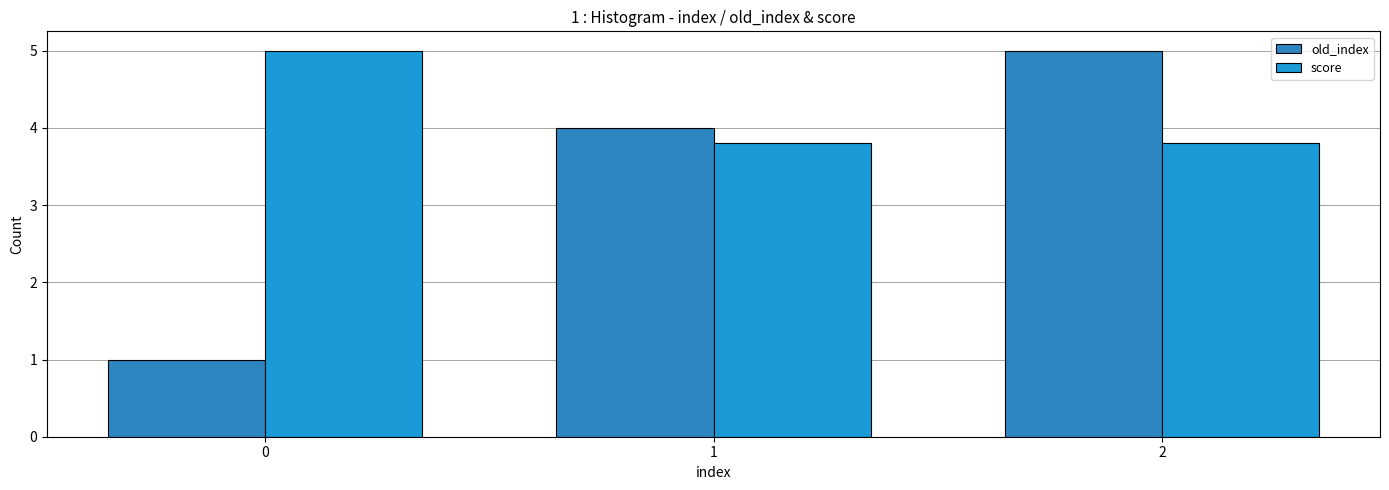

Reading left to right, extract all data points from this chart.

old_index: 1.0	4.0	5.0
score: 5.0	3.8	3.8